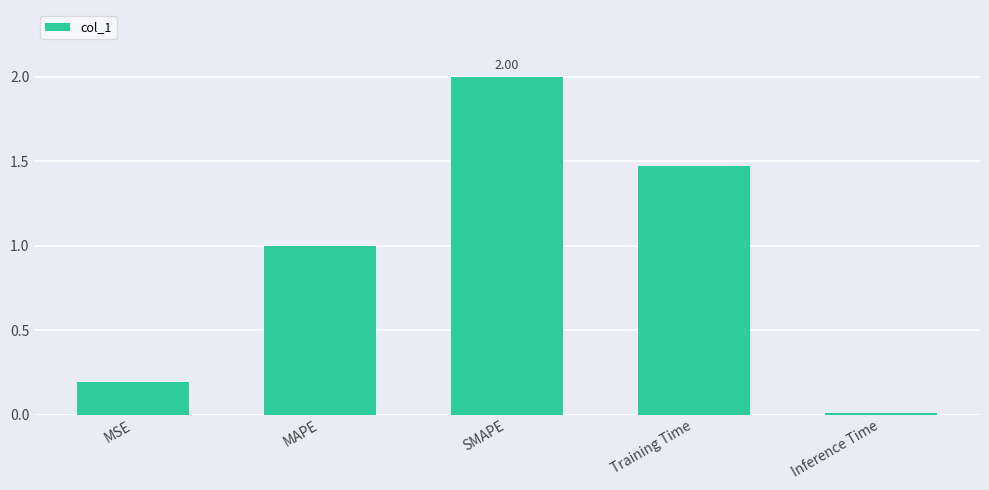

What is the label of the 4th bar from the right?

MAPE